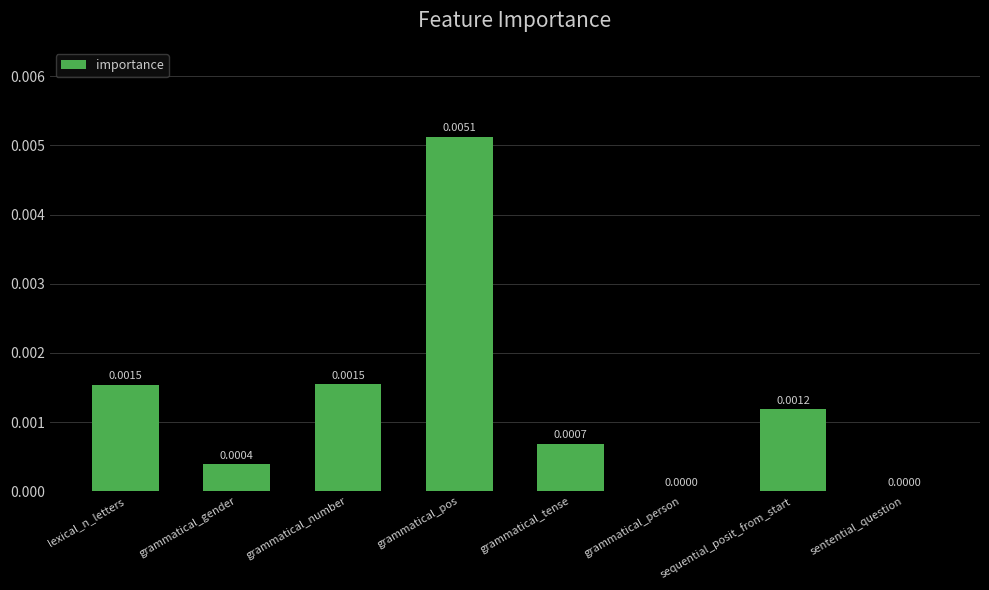

Which category has the highest value across all series?

grammatical_pos